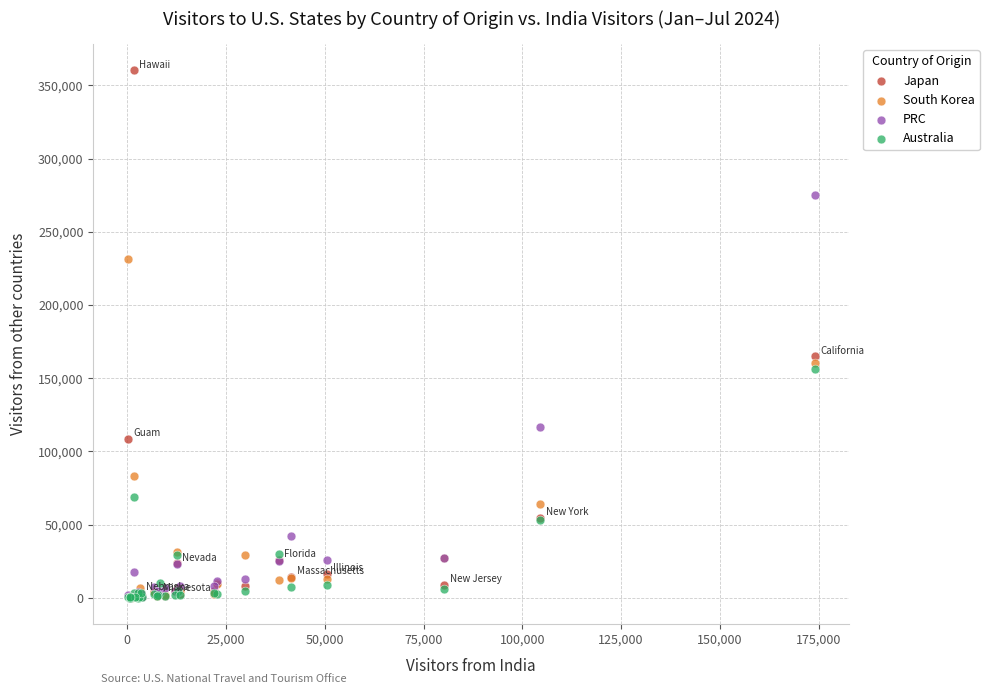

Which series has the largest Y range (max minus min)?

Japan